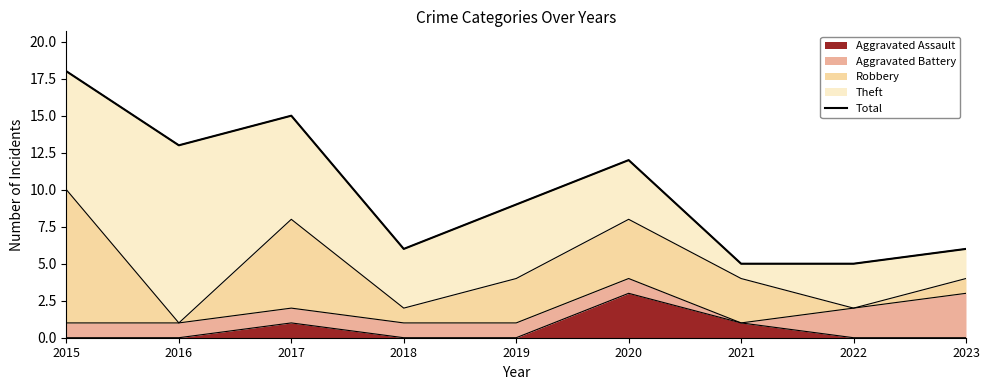

The chart shows a value of 13 at 2016. True or false?

True